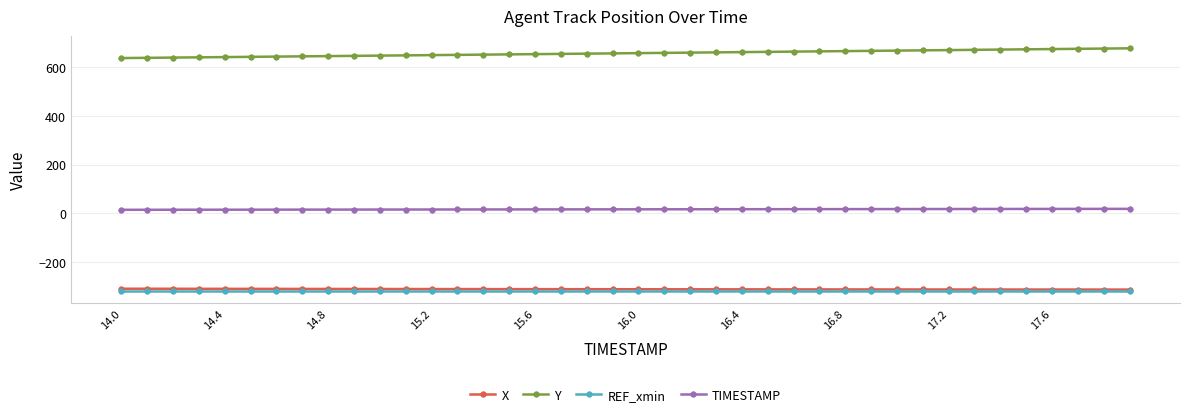

What is the sum of all TIMESTAMP values?

638.0